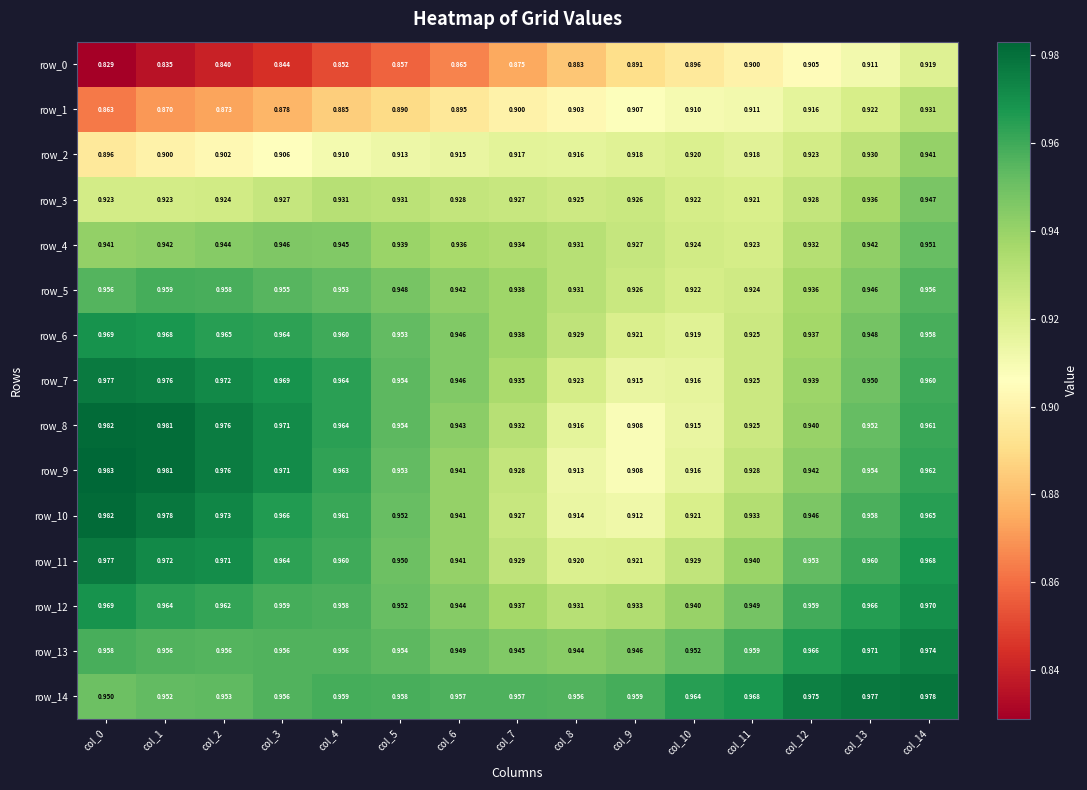

Reading left to right, transcribe all the data shown in this chart.

row_0: col_0=0.8	col_1=0.8	col_2=0.8	col_3=0.8	col_4=0.9	col_5=0.9	col_6=0.9	col_7=0.9	col_8=0.9	col_9=0.9	col_10=0.9	col_11=0.9	col_12=0.9	col_13=0.9	col_14=0.9
row_1: col_0=0.9	col_1=0.9	col_2=0.9	col_3=0.9	col_4=0.9	col_5=0.9	col_6=0.9	col_7=0.9	col_8=0.9	col_9=0.9	col_10=0.9	col_11=0.9	col_12=0.9	col_13=0.9	col_14=0.9
row_2: col_0=0.9	col_1=0.9	col_2=0.9	col_3=0.9	col_4=0.9	col_5=0.9	col_6=0.9	col_7=0.9	col_8=0.9	col_9=0.9	col_10=0.9	col_11=0.9	col_12=0.9	col_13=0.9	col_14=0.9
row_3: col_0=0.9	col_1=0.9	col_2=0.9	col_3=0.9	col_4=0.9	col_5=0.9	col_6=0.9	col_7=0.9	col_8=0.9	col_9=0.9	col_10=0.9	col_11=0.9	col_12=0.9	col_13=0.9	col_14=0.9
row_4: col_0=0.9	col_1=0.9	col_2=0.9	col_3=0.9	col_4=0.9	col_5=0.9	col_6=0.9	col_7=0.9	col_8=0.9	col_9=0.9	col_10=0.9	col_11=0.9	col_12=0.9	col_13=0.9	col_14=1.0
row_5: col_0=1.0	col_1=1.0	col_2=1.0	col_3=1.0	col_4=1.0	col_5=0.9	col_6=0.9	col_7=0.9	col_8=0.9	col_9=0.9	col_10=0.9	col_11=0.9	col_12=0.9	col_13=0.9	col_14=1.0
row_6: col_0=1.0	col_1=1.0	col_2=1.0	col_3=1.0	col_4=1.0	col_5=1.0	col_6=0.9	col_7=0.9	col_8=0.9	col_9=0.9	col_10=0.9	col_11=0.9	col_12=0.9	col_13=0.9	col_14=1.0
row_7: col_0=1.0	col_1=1.0	col_2=1.0	col_3=1.0	col_4=1.0	col_5=1.0	col_6=0.9	col_7=0.9	col_8=0.9	col_9=0.9	col_10=0.9	col_11=0.9	col_12=0.9	col_13=0.9	col_14=1.0
row_8: col_0=1.0	col_1=1.0	col_2=1.0	col_3=1.0	col_4=1.0	col_5=1.0	col_6=0.9	col_7=0.9	col_8=0.9	col_9=0.9	col_10=0.9	col_11=0.9	col_12=0.9	col_13=1.0	col_14=1.0
row_9: col_0=1.0	col_1=1.0	col_2=1.0	col_3=1.0	col_4=1.0	col_5=1.0	col_6=0.9	col_7=0.9	col_8=0.9	col_9=0.9	col_10=0.9	col_11=0.9	col_12=0.9	col_13=1.0	col_14=1.0
row_10: col_0=1.0	col_1=1.0	col_2=1.0	col_3=1.0	col_4=1.0	col_5=1.0	col_6=0.9	col_7=0.9	col_8=0.9	col_9=0.9	col_10=0.9	col_11=0.9	col_12=0.9	col_13=1.0	col_14=1.0
row_11: col_0=1.0	col_1=1.0	col_2=1.0	col_3=1.0	col_4=1.0	col_5=1.0	col_6=0.9	col_7=0.9	col_8=0.9	col_9=0.9	col_10=0.9	col_11=0.9	col_12=1.0	col_13=1.0	col_14=1.0
row_12: col_0=1.0	col_1=1.0	col_2=1.0	col_3=1.0	col_4=1.0	col_5=1.0	col_6=0.9	col_7=0.9	col_8=0.9	col_9=0.9	col_10=0.9	col_11=0.9	col_12=1.0	col_13=1.0	col_14=1.0
row_13: col_0=1.0	col_1=1.0	col_2=1.0	col_3=1.0	col_4=1.0	col_5=1.0	col_6=0.9	col_7=0.9	col_8=0.9	col_9=0.9	col_10=1.0	col_11=1.0	col_12=1.0	col_13=1.0	col_14=1.0
row_14: col_0=1.0	col_1=1.0	col_2=1.0	col_3=1.0	col_4=1.0	col_5=1.0	col_6=1.0	col_7=1.0	col_8=1.0	col_9=1.0	col_10=1.0	col_11=1.0	col_12=1.0	col_13=1.0	col_14=1.0